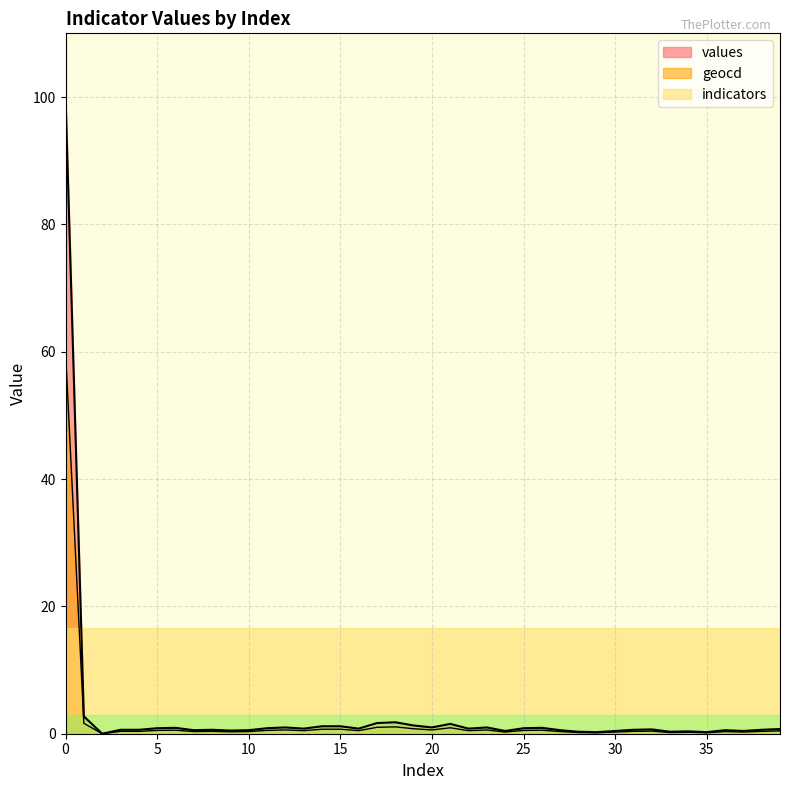

The geocd series shows 0.4 at 39. True or false?

True